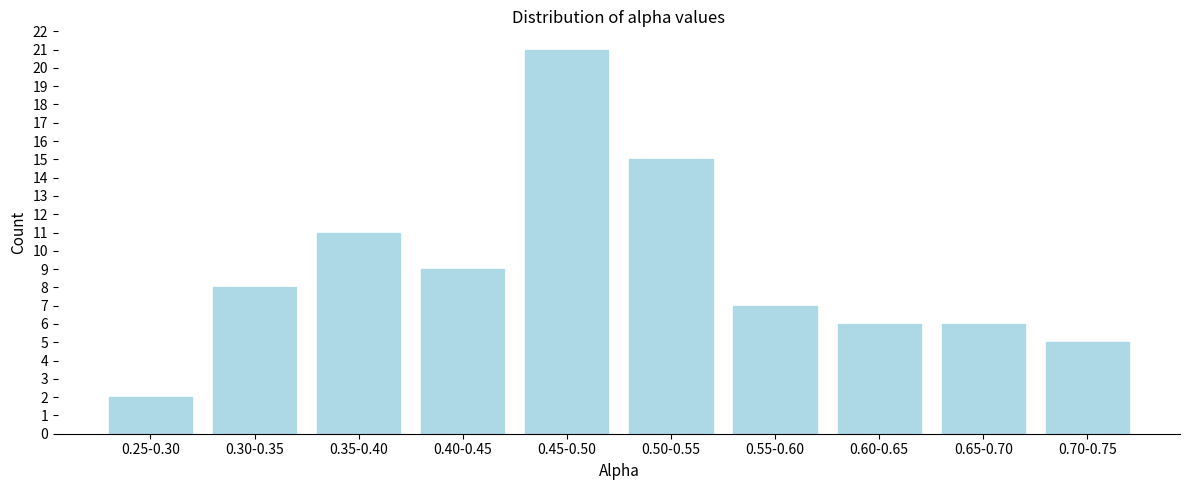

Reading left to right, extract all data points from this chart.

0.25-0.30=2	0.30-0.35=8	0.35-0.40=11	0.40-0.45=9	0.45-0.50=21	0.50-0.55=15	0.55-0.60=7	0.60-0.65=6	0.65-0.70=6	0.70-0.75=5